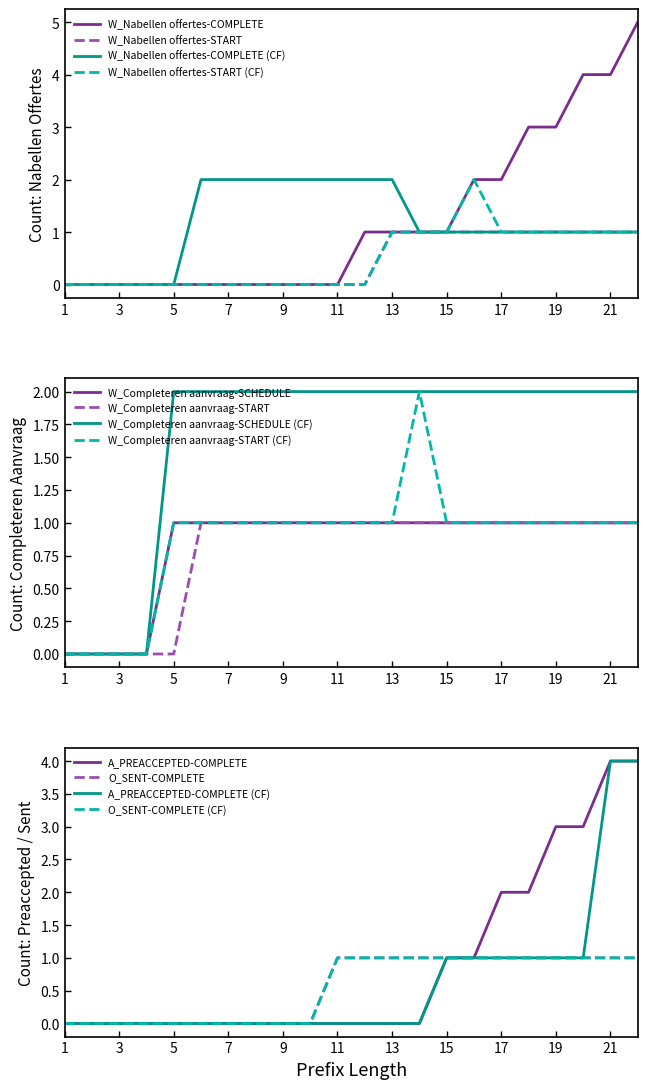

How many values in W_Nabellen offertes-START are above zero?

10